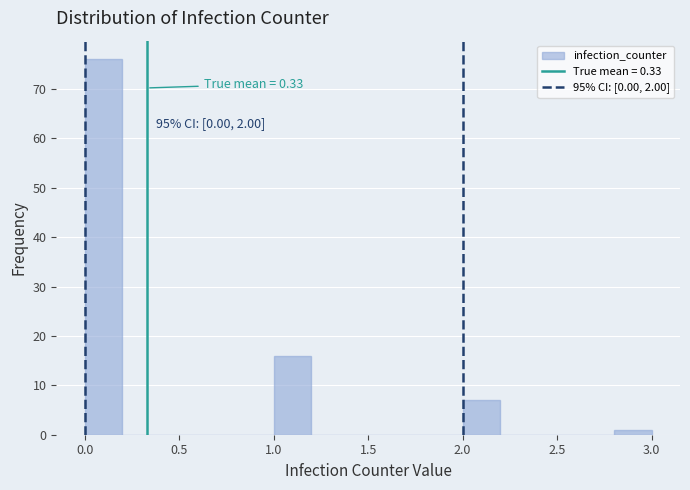

Which range on the x-axis has the tallest bar?

0.0 to 0.2